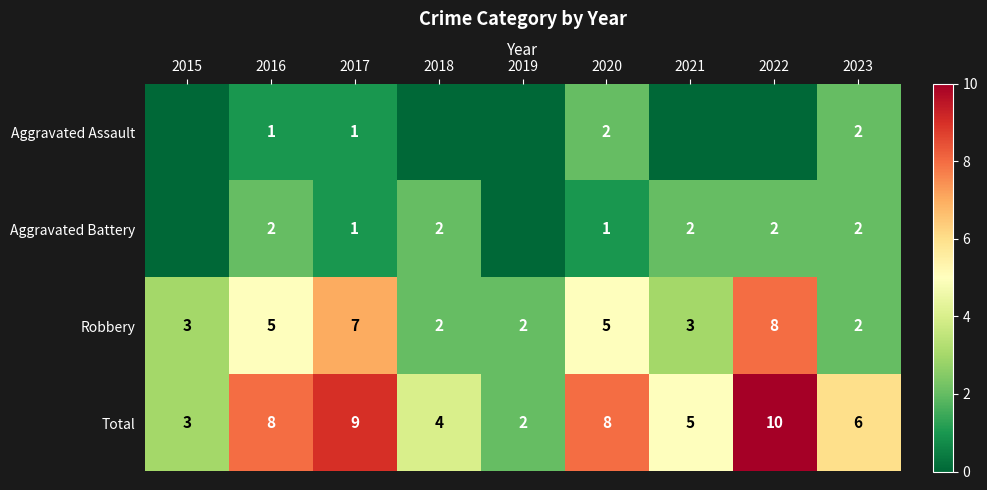

The value of Total at 2017 is 14. True or false?

False